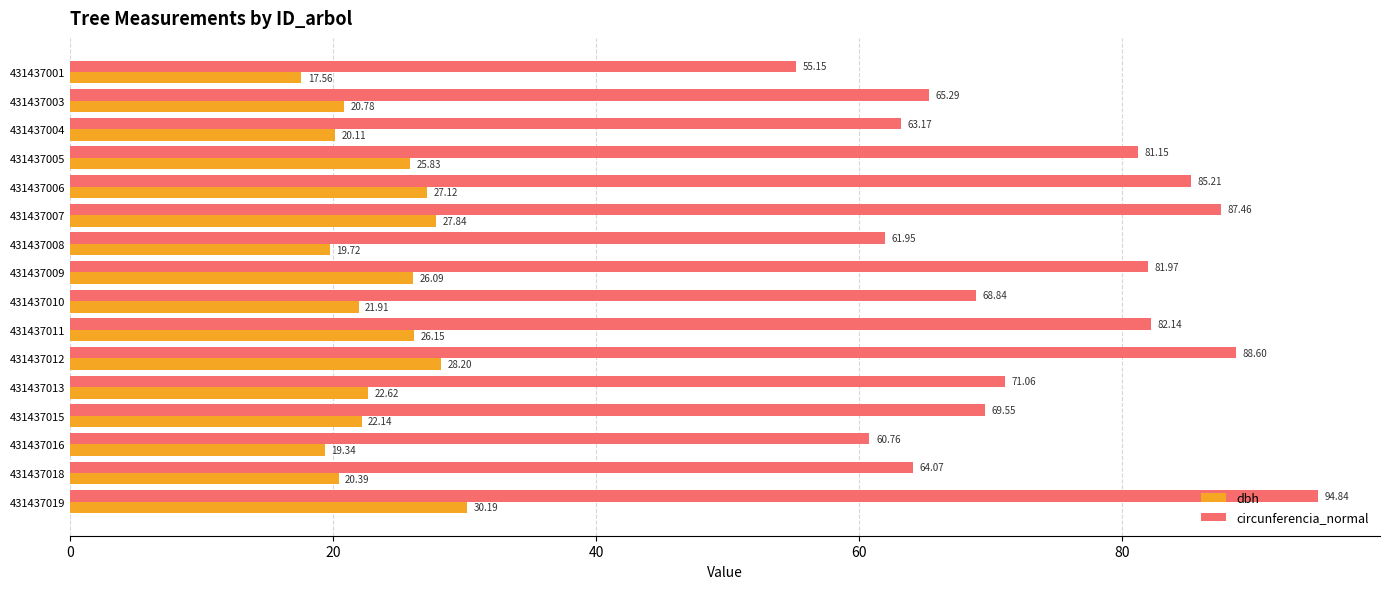

What is the sum of all dbh values?

376.0